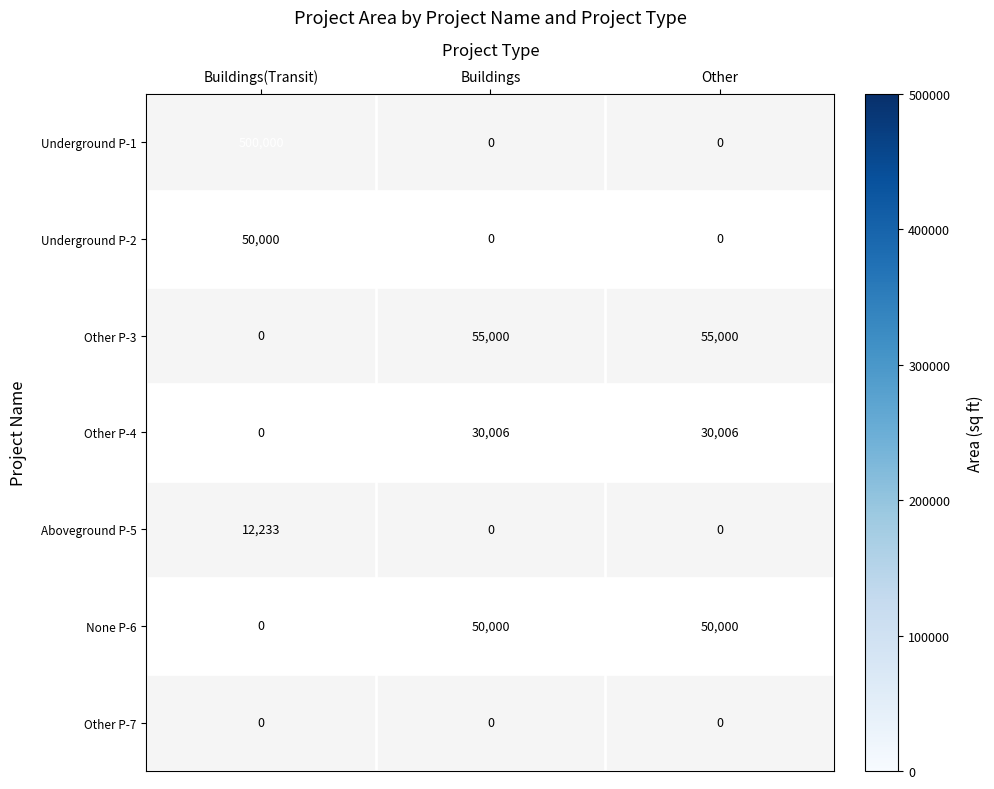

What is the spread (max minus min) of values at Buildings(Transit)?

500000